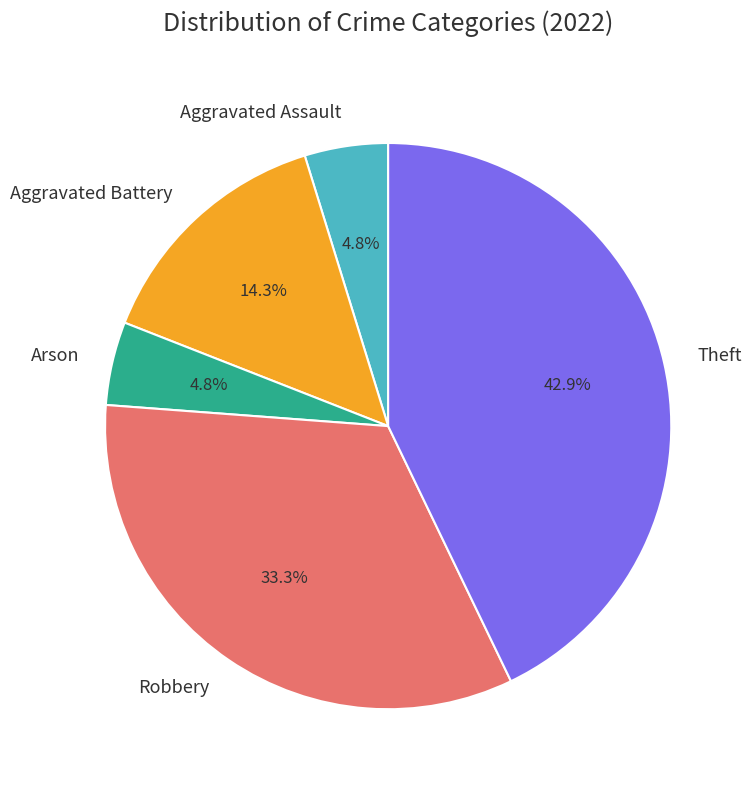

Between Robbery and Theft, which is larger?

Theft